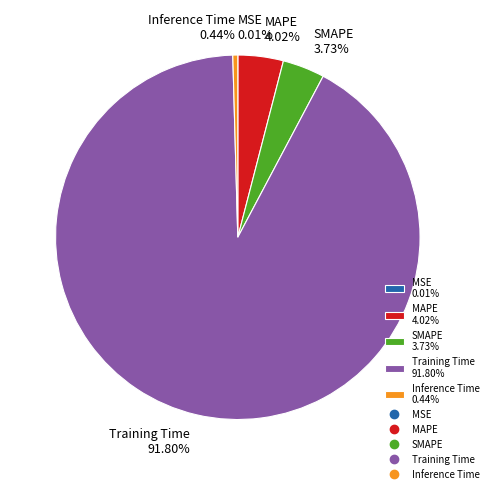

Which has a higher value, MAPE 4.02% or Training Time 91.80%?

Training Time 91.80%